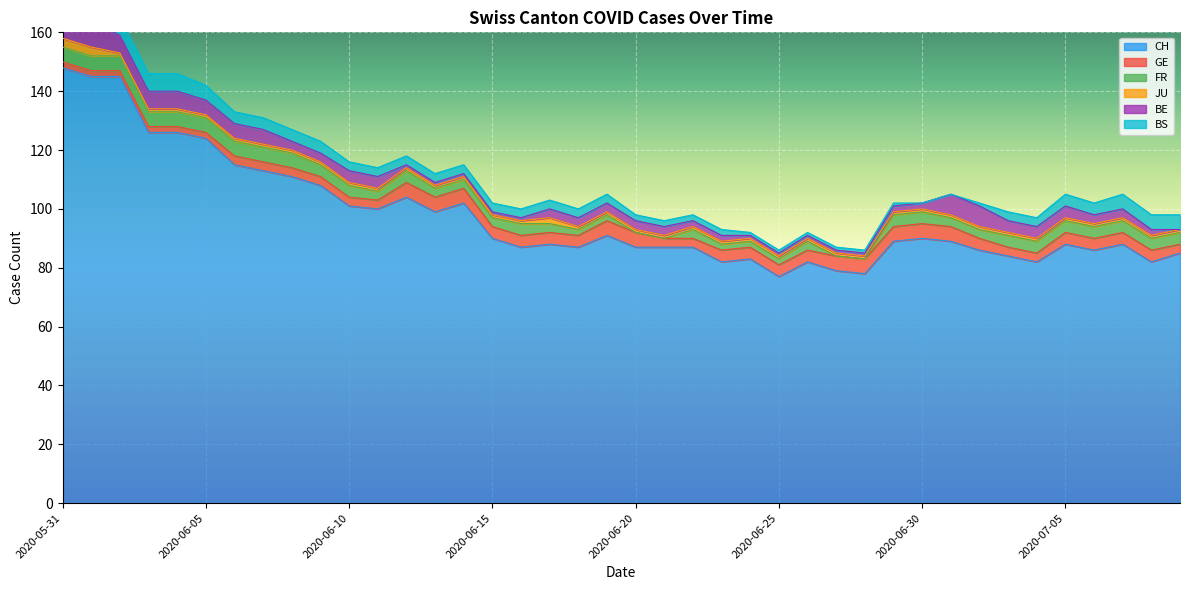

Where do BE and JU first cross each other?

2020-07-08 and 2020-07-09